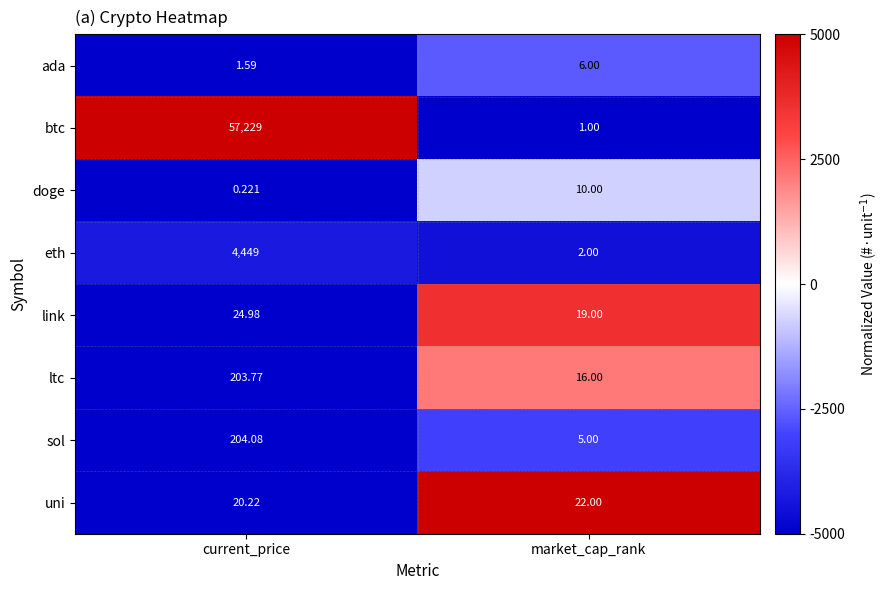

List the series in order of their peak value, highest first.

btc, eth, sol, ltc, link, uni, doge, ada